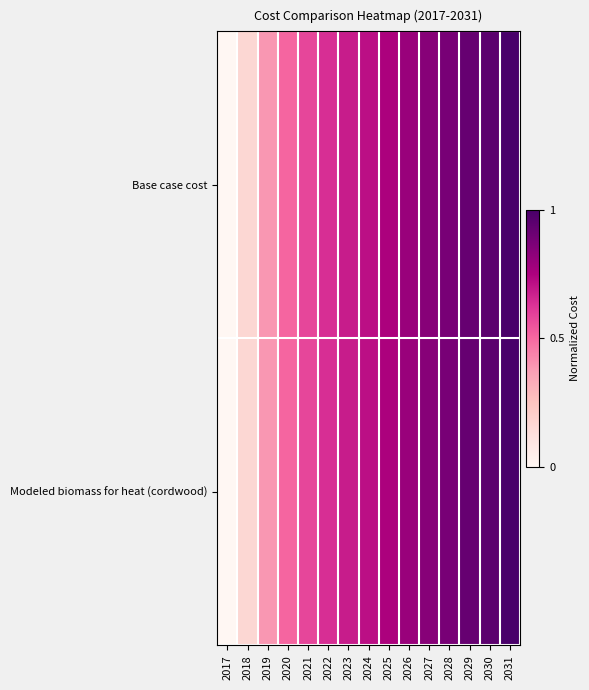

How many categories are shown in the chart?

15